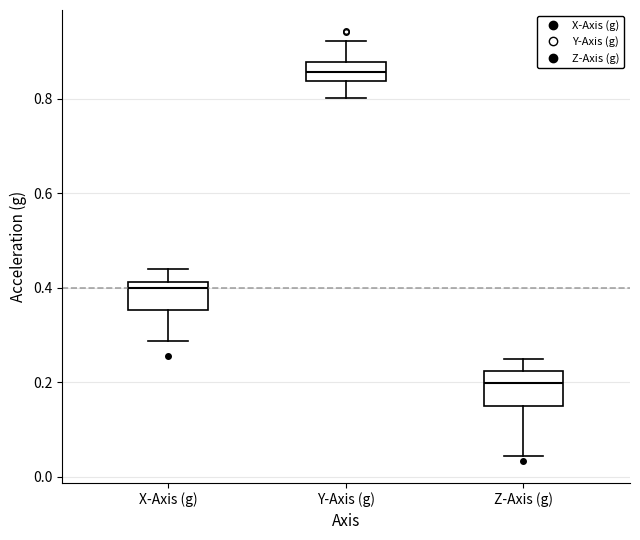

Reading left to right, read every box against the y-axis: the position of its median line, the range the box covers, and the ends of its whiskers. The values are not printed on the chart, so give them approximately, as read against the axis.

X-Axis (g): median 0.40, box 0.36 to 0.42, whiskers 0.28 to 0.44
Y-Axis (g): median 0.86, box 0.84 to 0.88, whiskers 0.80 to 0.92
Z-Axis (g): median 0.20, box 0.14 to 0.22, whiskers 0.04 to 0.24